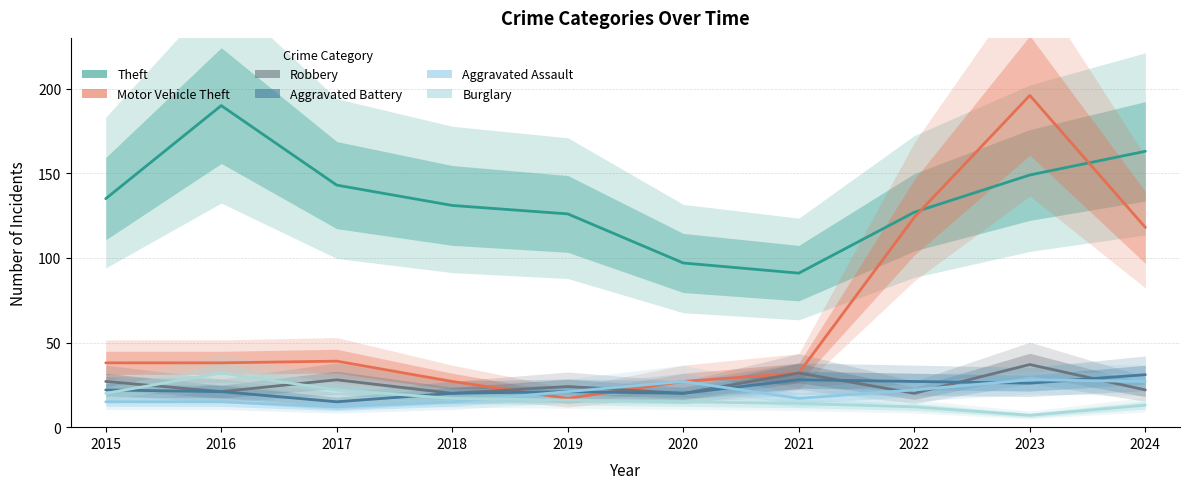

The Burglary series shows 32 at 2016. True or false?

True